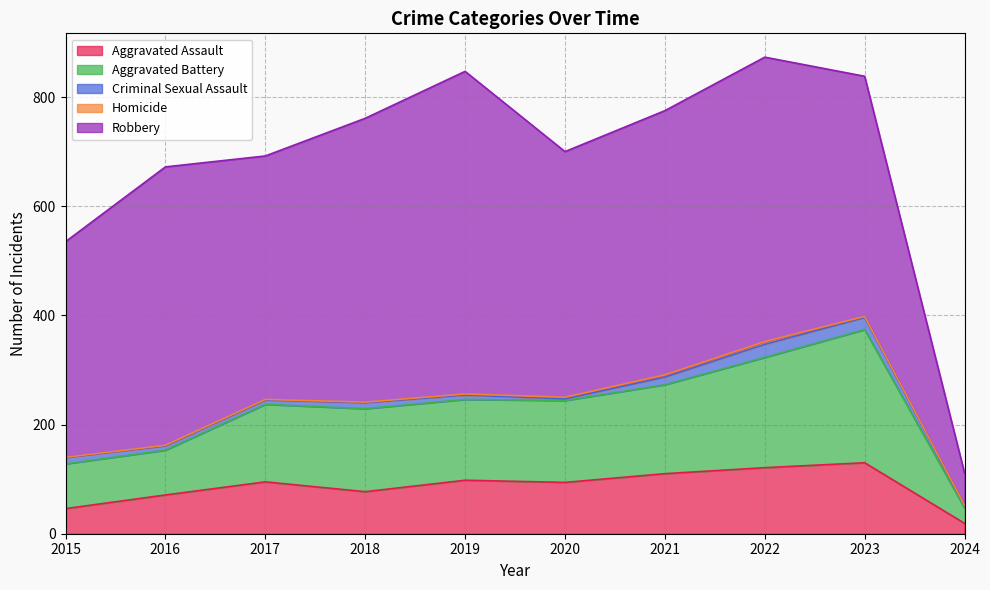

Where is Homicide nearest to the value 2?

2019